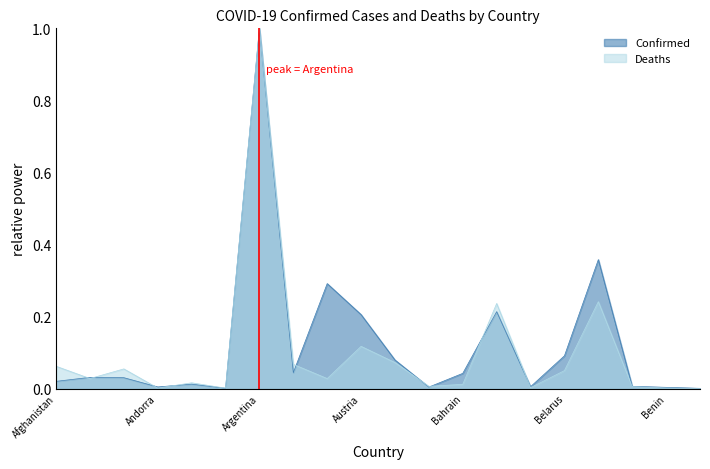

At which category does the chart reach its minimum across all series?

Bhutan